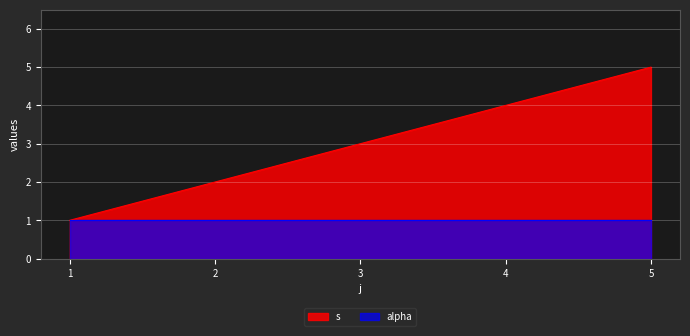

What is the value of the 3rd point from the left?

1